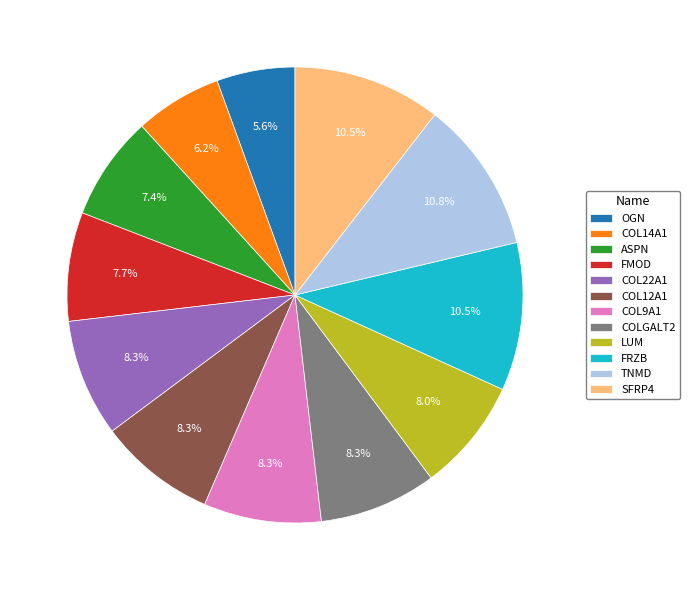

How many segments does this pie chart have?

12